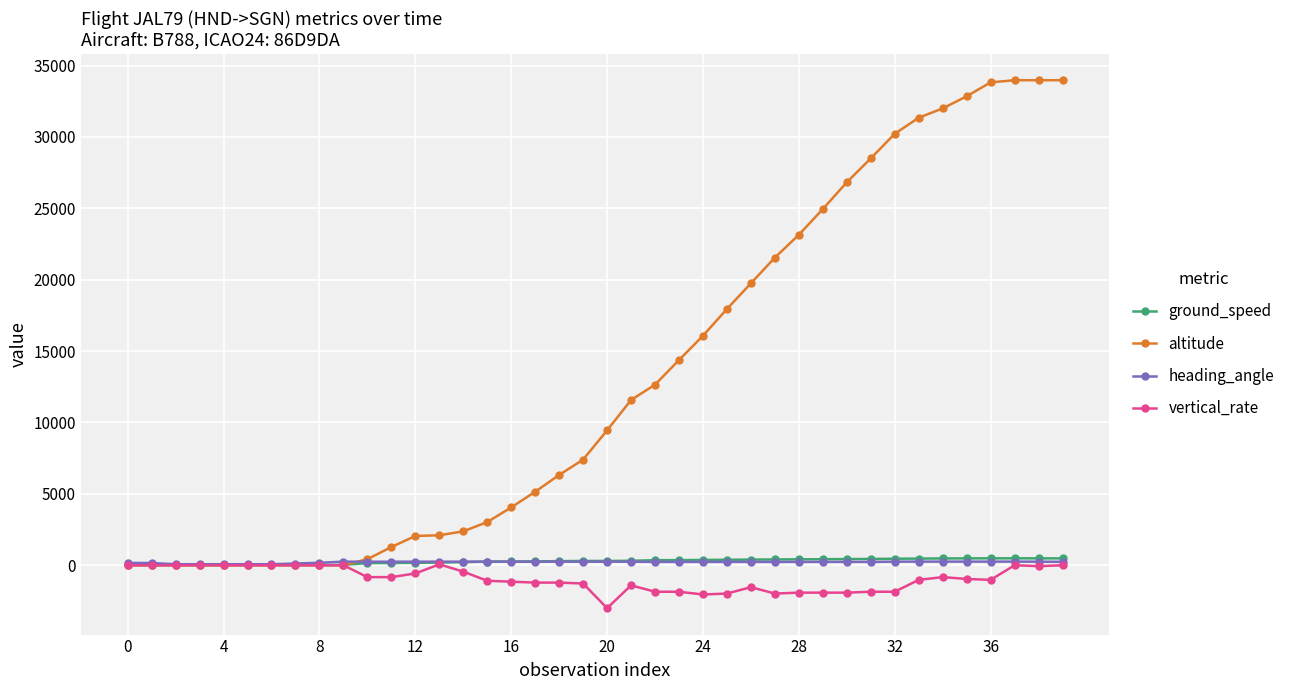

At how many categories does at least one series exceed 10133?

19